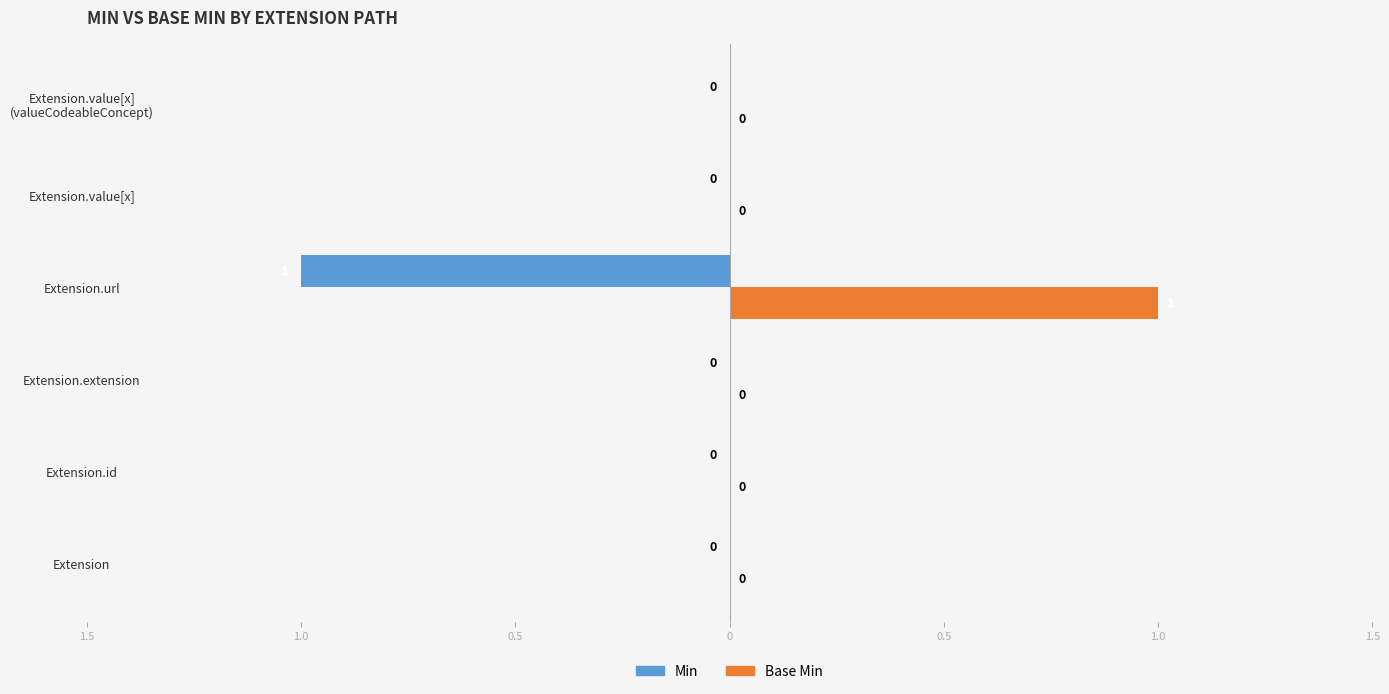

What are all the series names shown in the legend?

Min, Base Min